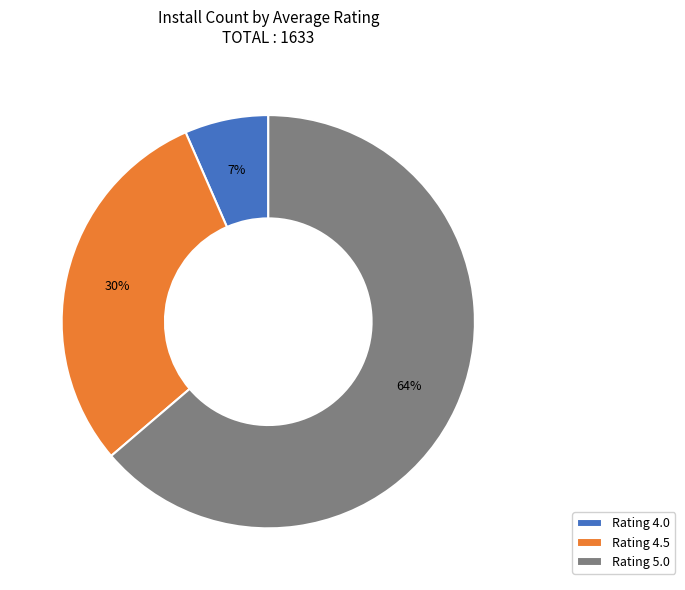

Is there a majority slice in this chart?

Yes